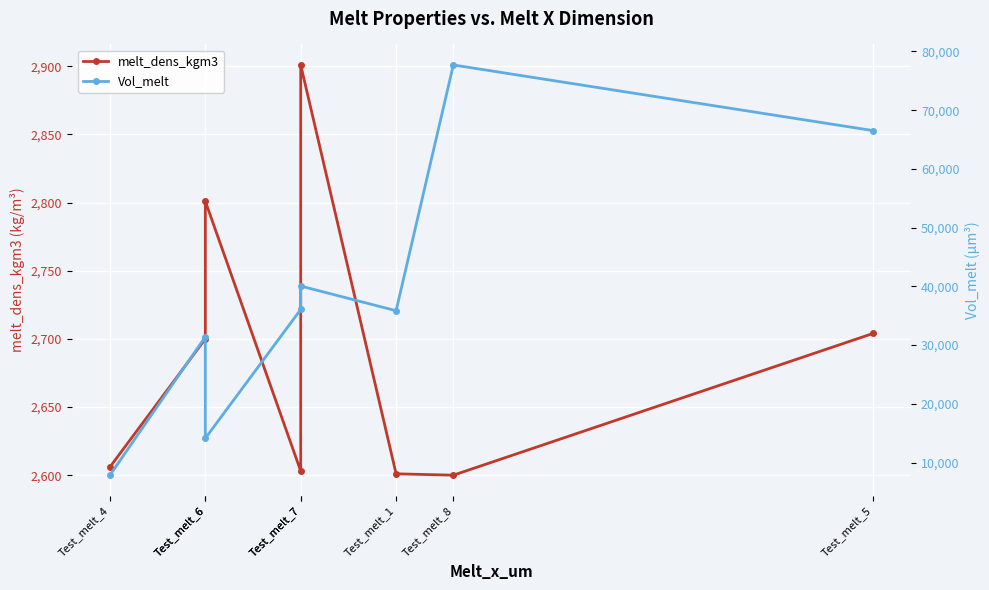

Does the chart display data point markers on the line(s)?

Yes